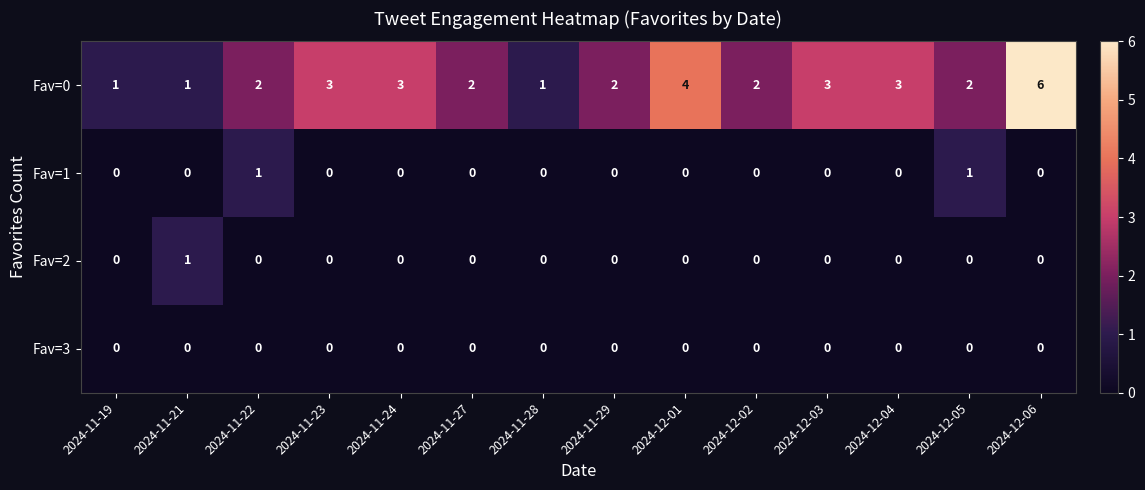

How many distinct data groups are displayed?

4